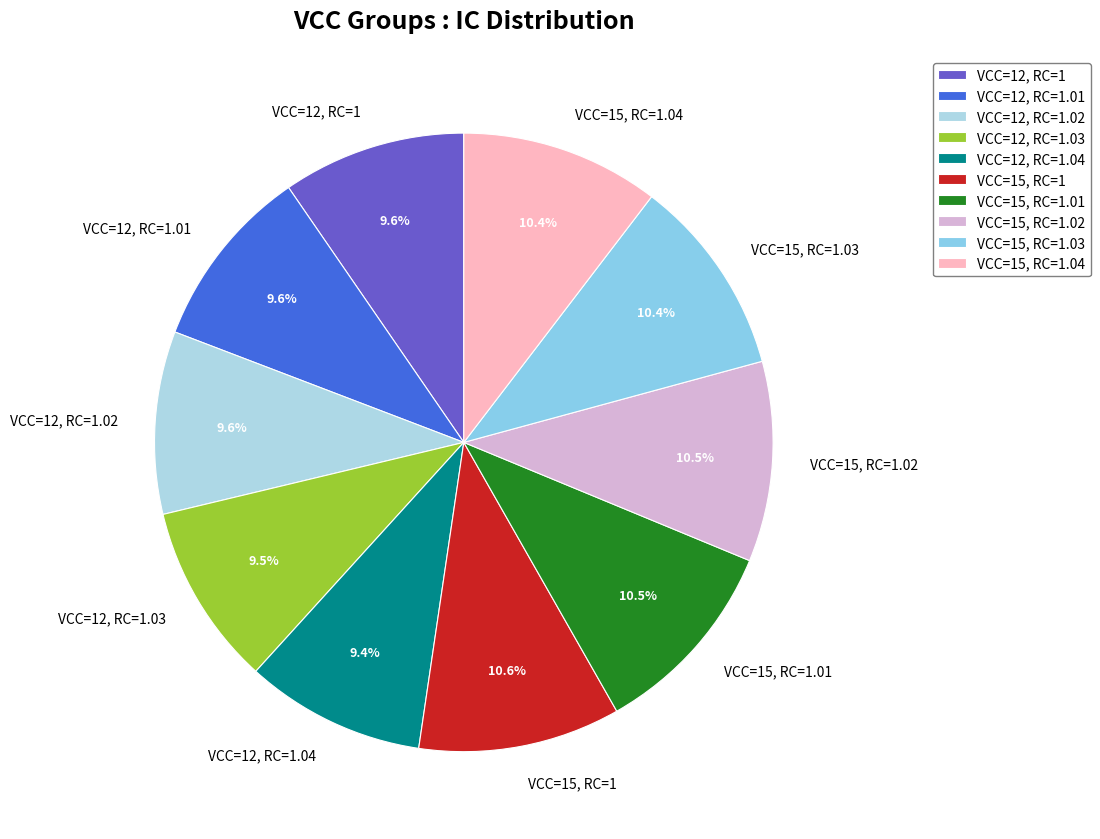

Combined, do VCC=12, RC=1.03 and VCC=12, RC=1 account for over 50%?

No